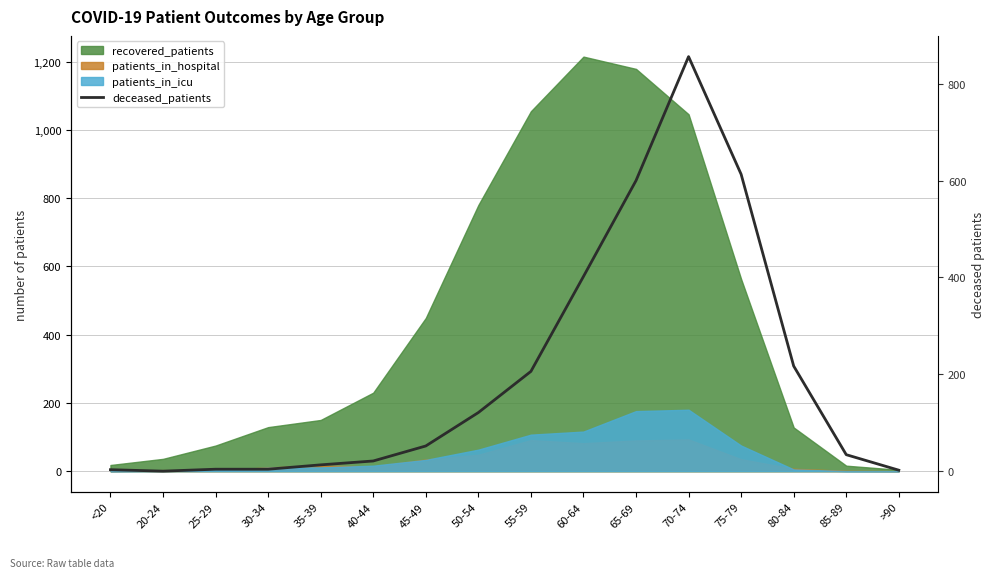

How many lines are shown in the chart?

1